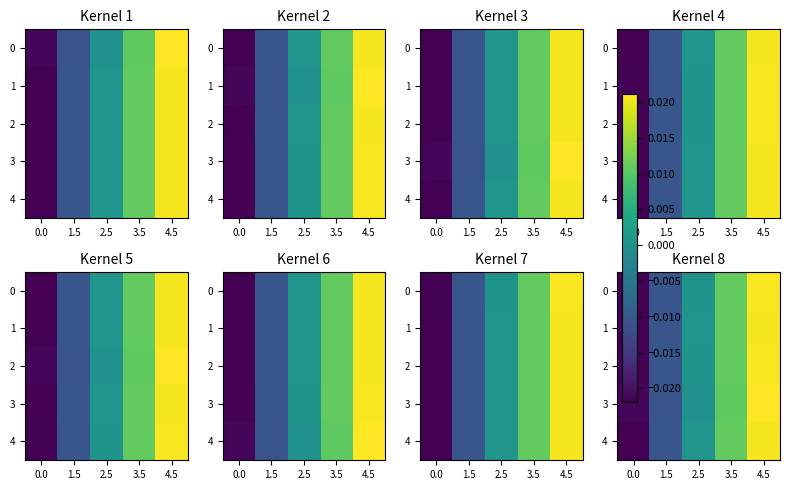

Is it true that 4 equals 0.0 at 3.5?

False